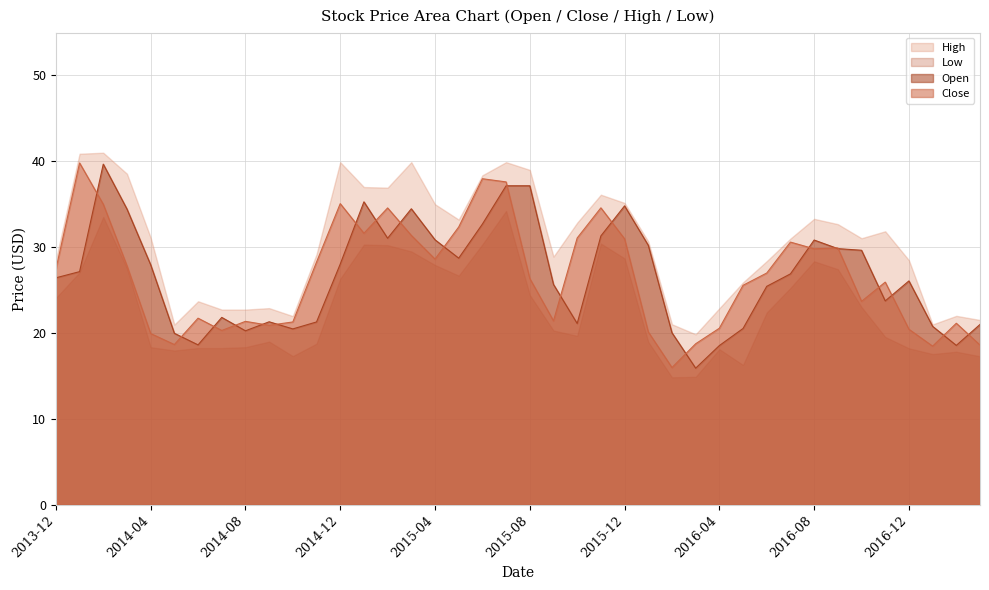

Where do Close and Open first cross each other?

2014-01 and 2014-02